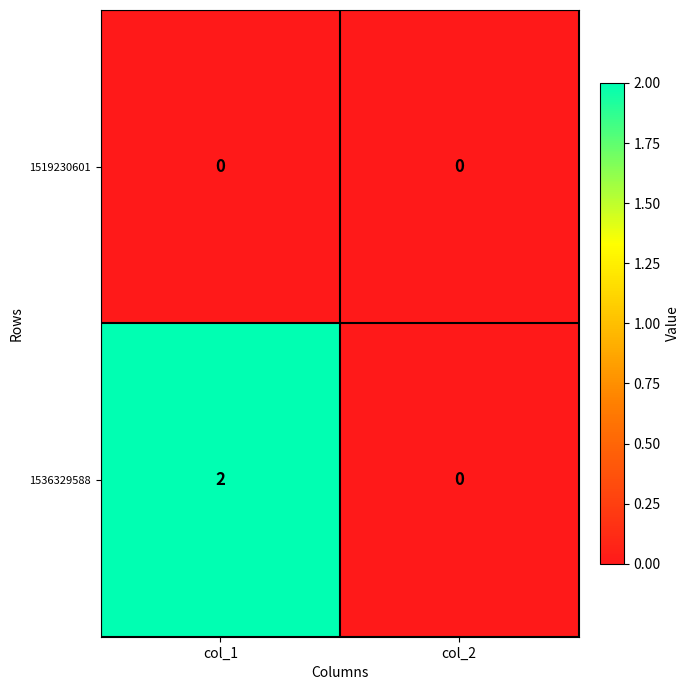

How many data points does each series have?

2